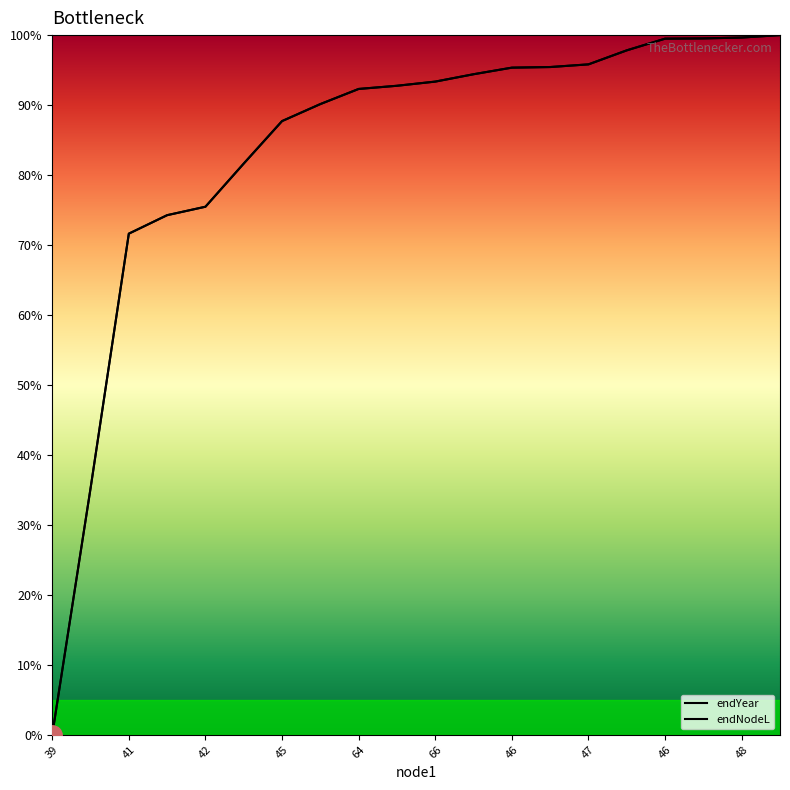

What is the average value of the endNodeL series?

0.8